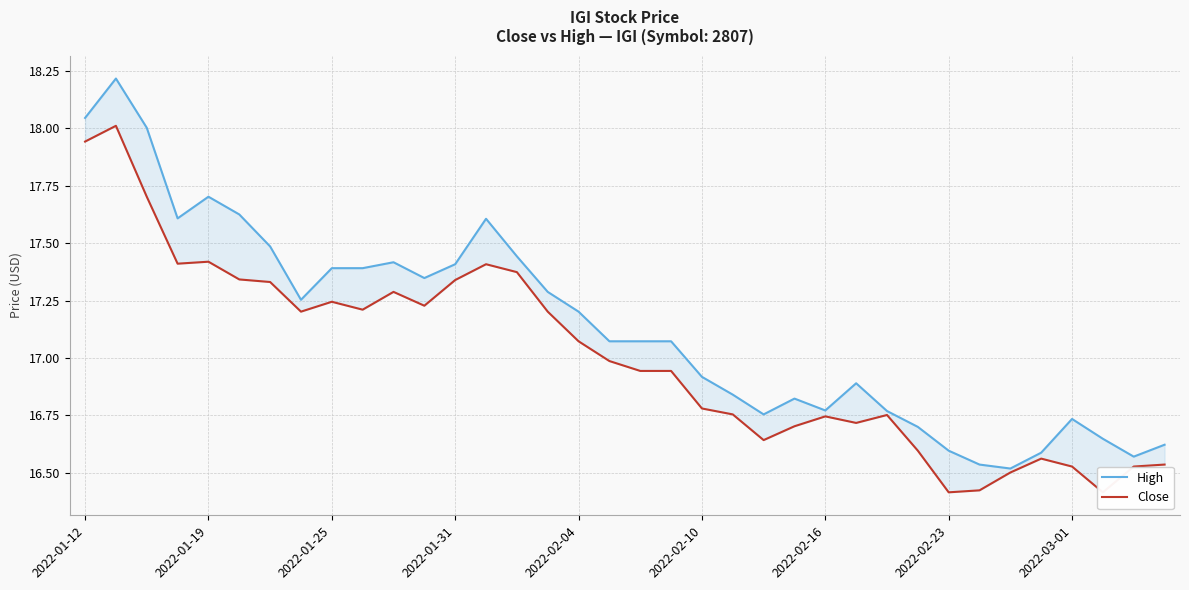

What is the label of the 1st point from the left?

2022-01-12